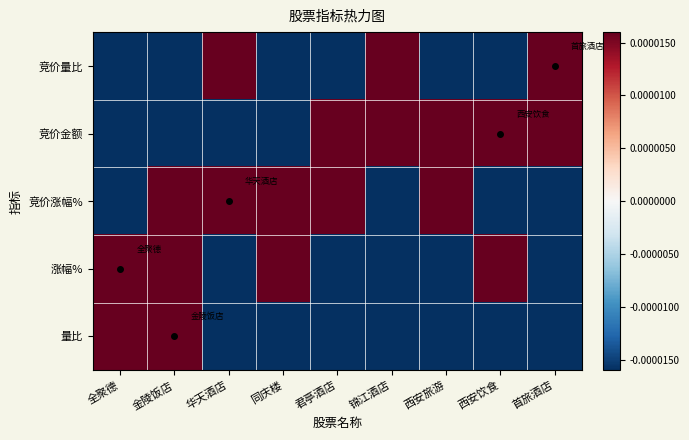

Reading left to right, what are all the values shown in this chart?

竞价量比: 全聚德=-0.3	金陵饭店=-0.1	华天酒店=0.4	同庆楼=-0.2	君亭酒店=-0.0	锦江酒店=0.0	西安旅游=-0.2	西安饮食=-0.3	首旅酒店=0.7
竞价金额: 全聚德=-0.2	金陵饭店=-0.3	华天酒店=-0.0	同庆楼=-0.4	君亭酒店=0.0	锦江酒店=0.2	西安旅游=0.2	西安饮食=0.6	首旅酒店=0.0
竞价涨幅%: 全聚德=-0.4	金陵饭店=0.3	华天酒店=0.5	同庆楼=0.0	君亭酒店=0.3	锦江酒店=-0.2	西安旅游=0.1	西安饮食=-0.5	首旅酒店=-0.3
涨幅%: 全聚德=0.6	金陵饭店=0.3	华天酒店=-0.1	同庆楼=0.1	君亭酒店=-0.4	锦江酒店=-0.3	西安旅游=-0.3	西安饮食=0.4	首旅酒店=-0.3
量比: 全聚德=0.2	金陵饭店=0.8	华天酒店=-0.1	同庆楼=-0.1	君亭酒店=-0.1	锦江酒店=-0.2	西安旅游=-0.2	西安饮食=-0.0	首旅酒店=-0.2